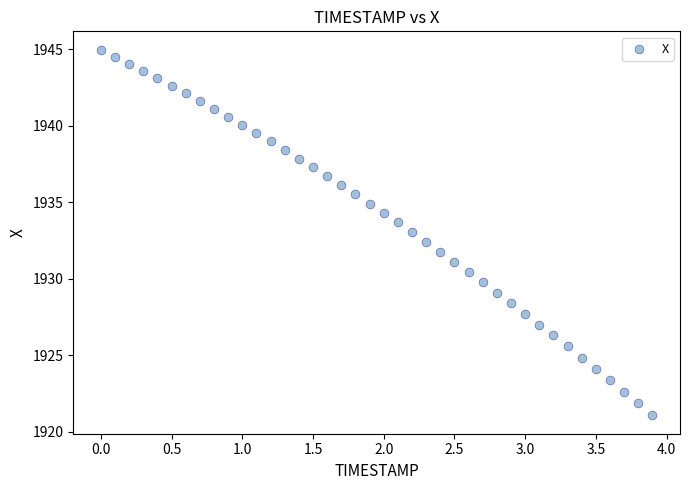

What is the range of Y values (max minus min)?

23.9